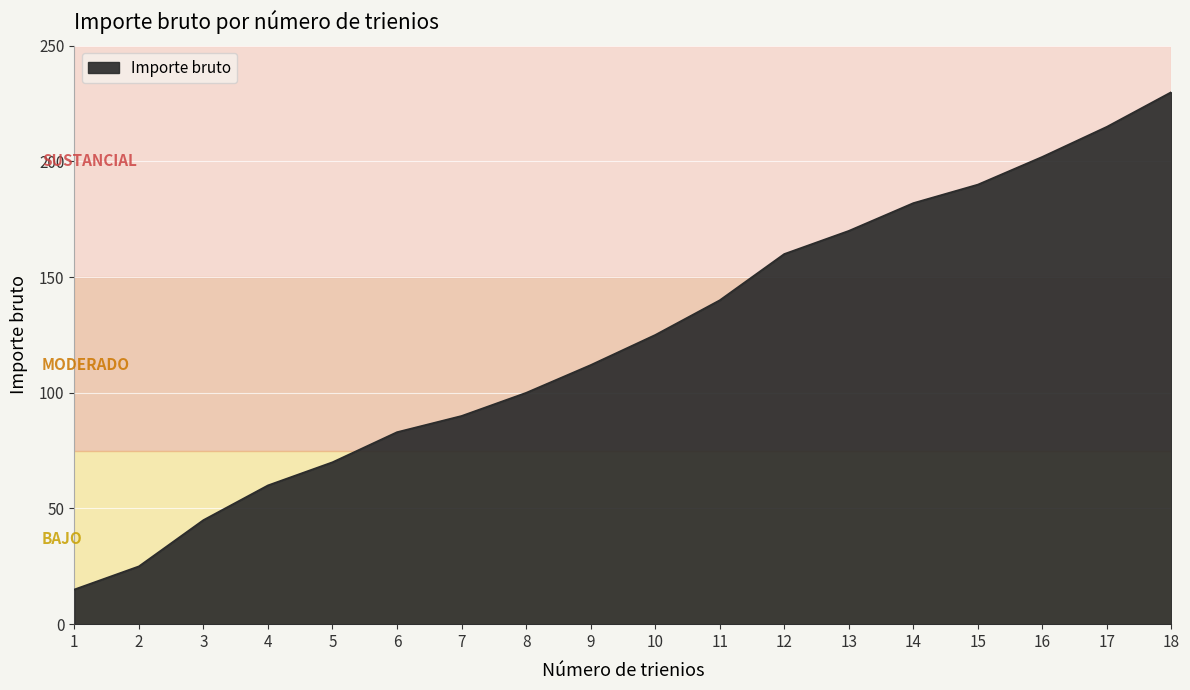

List the labels in order of value, largest first.

18, 17, 16, 15, 14, 13, 12, 11, 10, 9, 8, 7, 6, 5, 4, 3, 2, 1